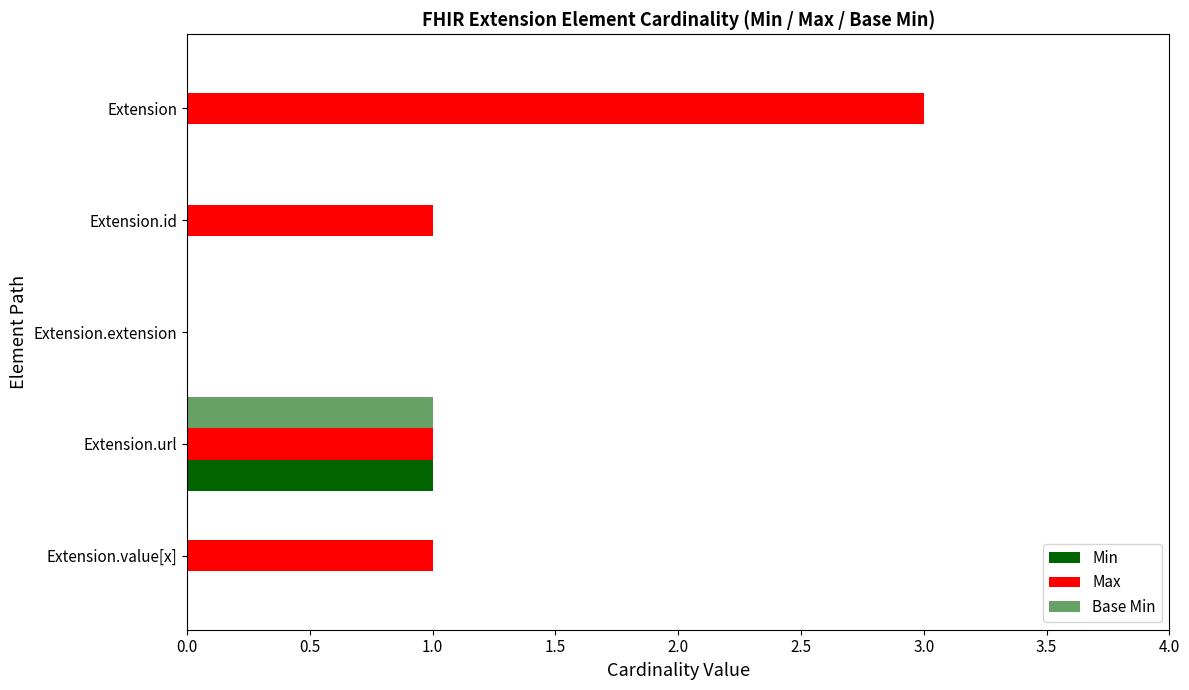

Reading left to right, what are all the values shown in this chart?

Min: 0	0	0	1	0
Max: 3	1	0	1	1
Base Min: 0	0	0	1	0